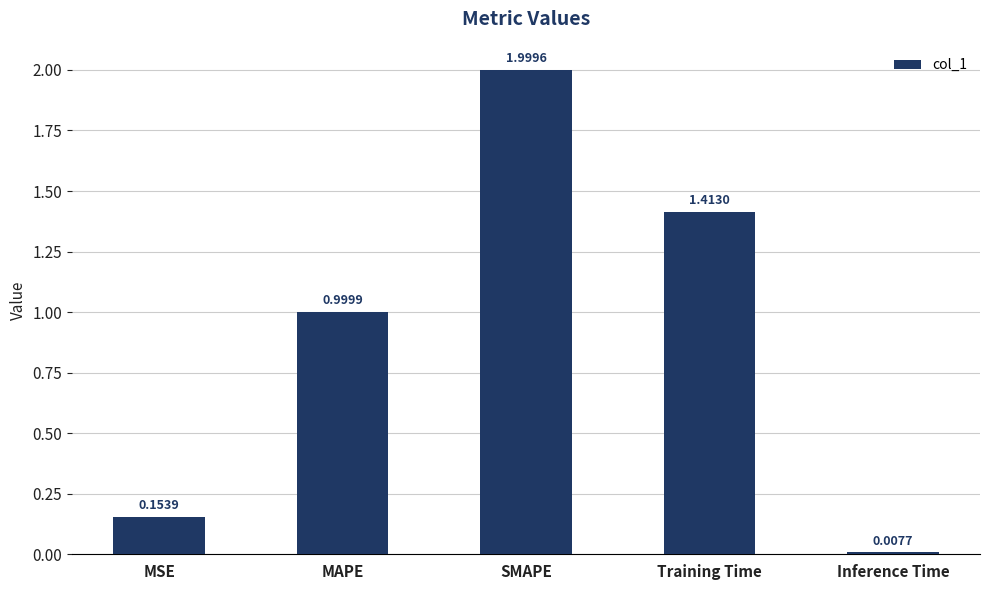

The value at SMAPE is 2.0. True or false?

True